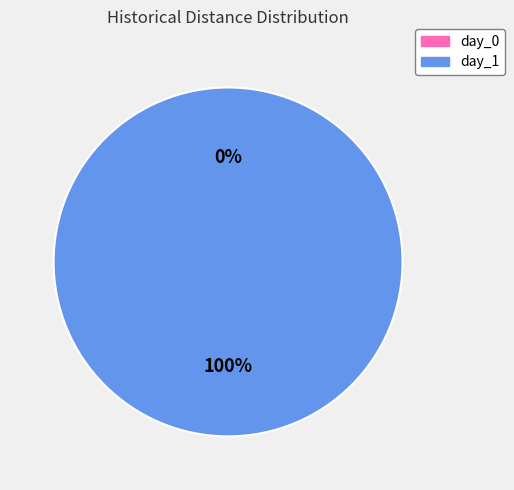

How many slices are in this pie chart?

2